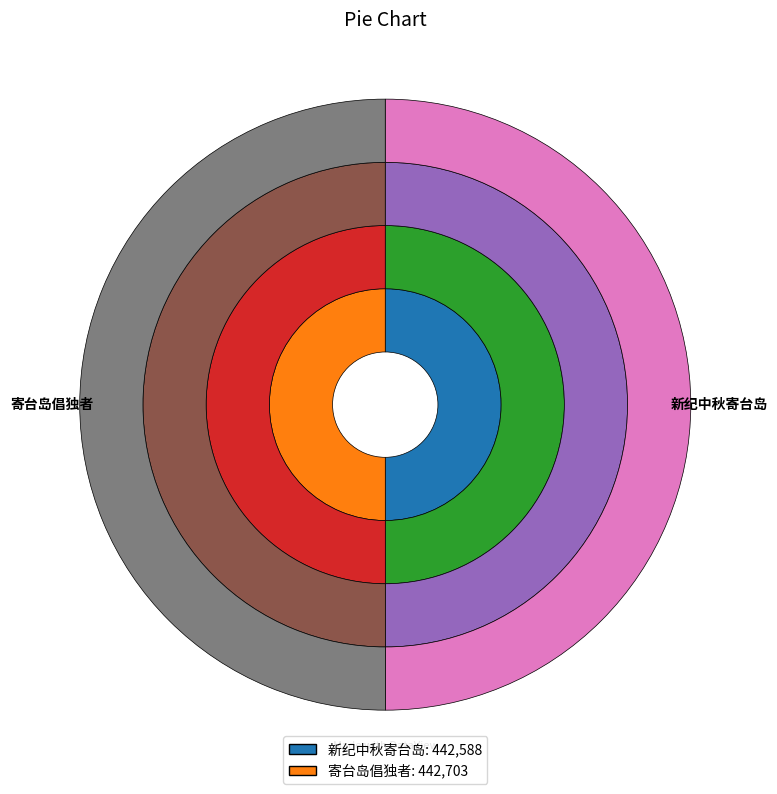

What percentage is the 新纪中秋寄台岛 slice, to the nearest percent?

50%